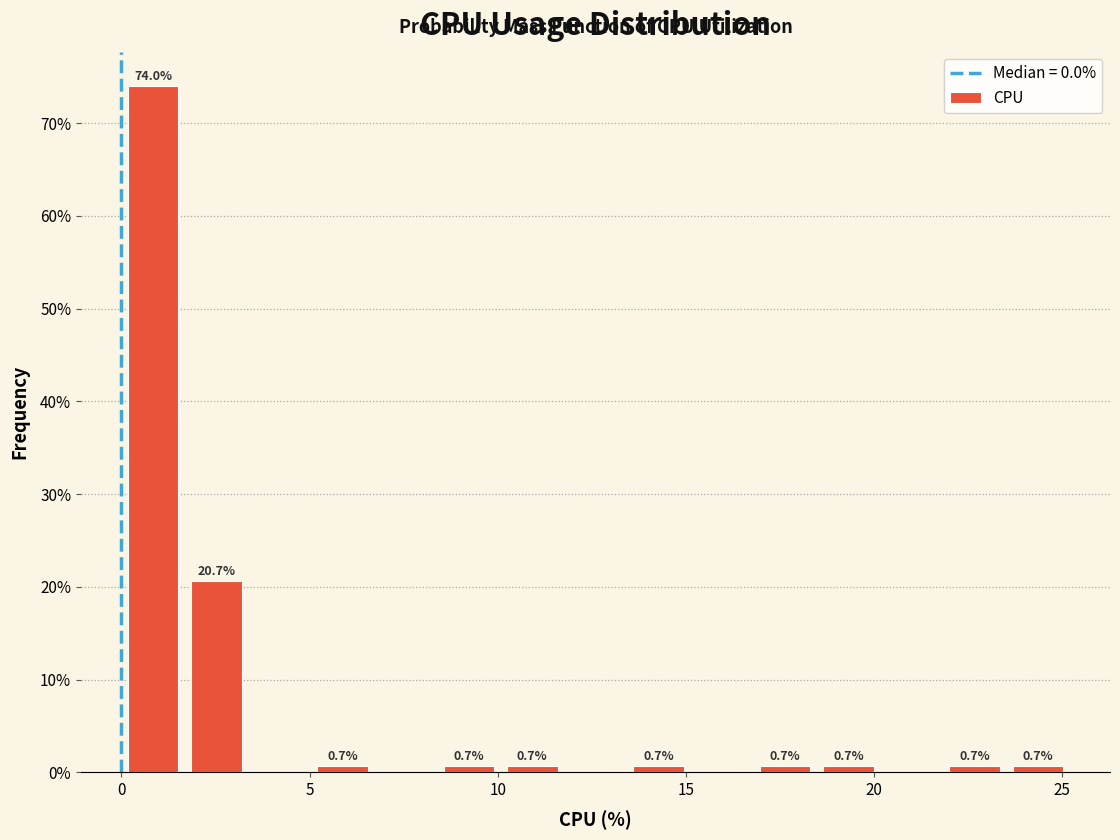

Around what value on the x-axis is the tallest bar? Give the approximate position of its centre, as read against the axis.

1.0